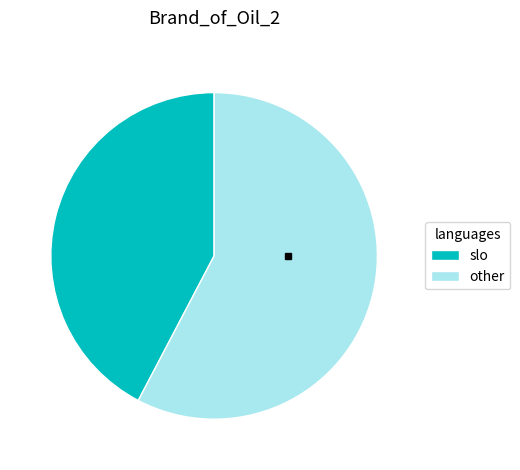

Is there a majority slice in this chart?

Yes